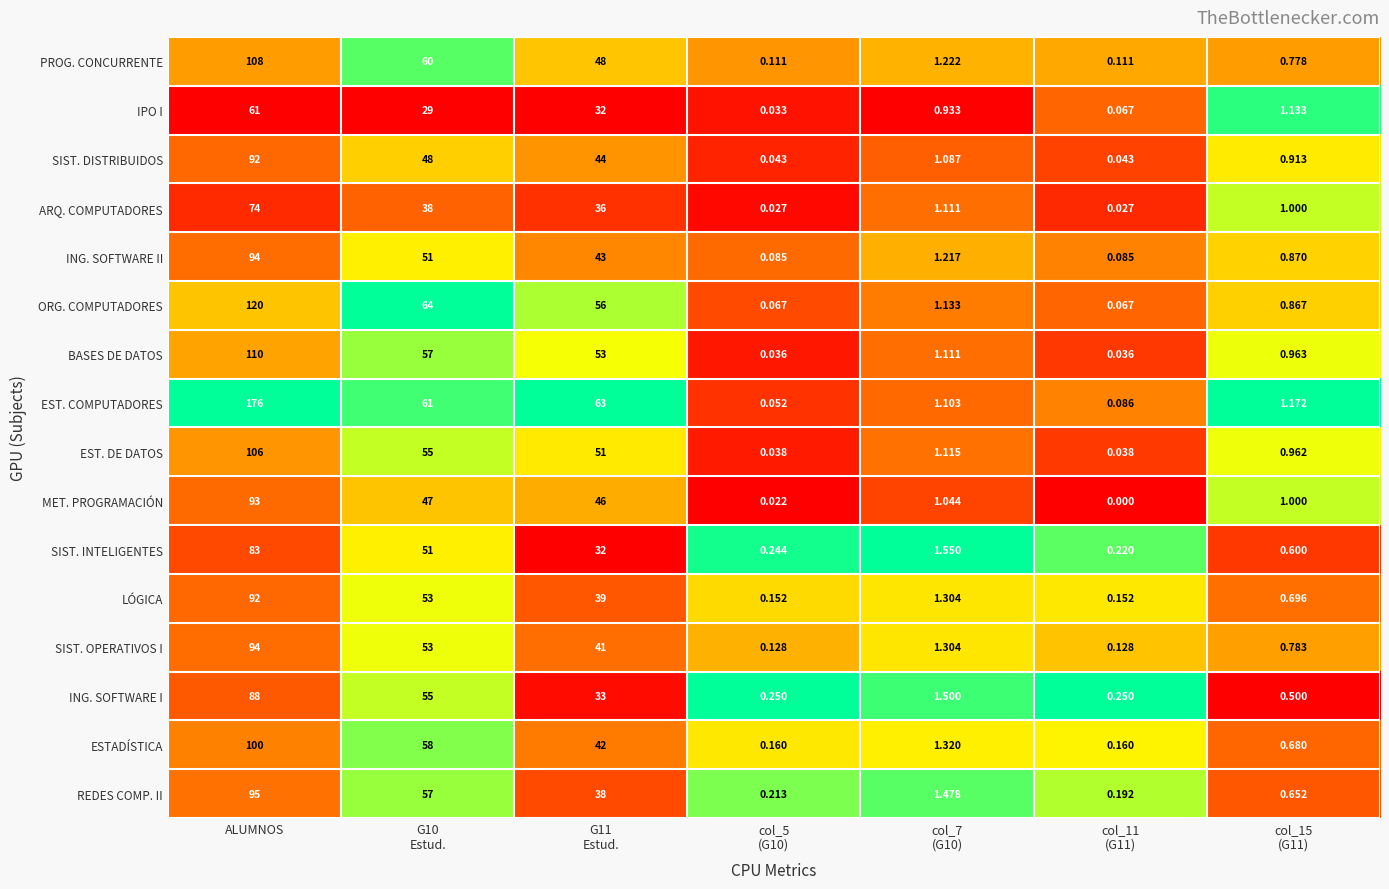

Where does the BASES DE DATOS series first go above 1?

ALUMNOS